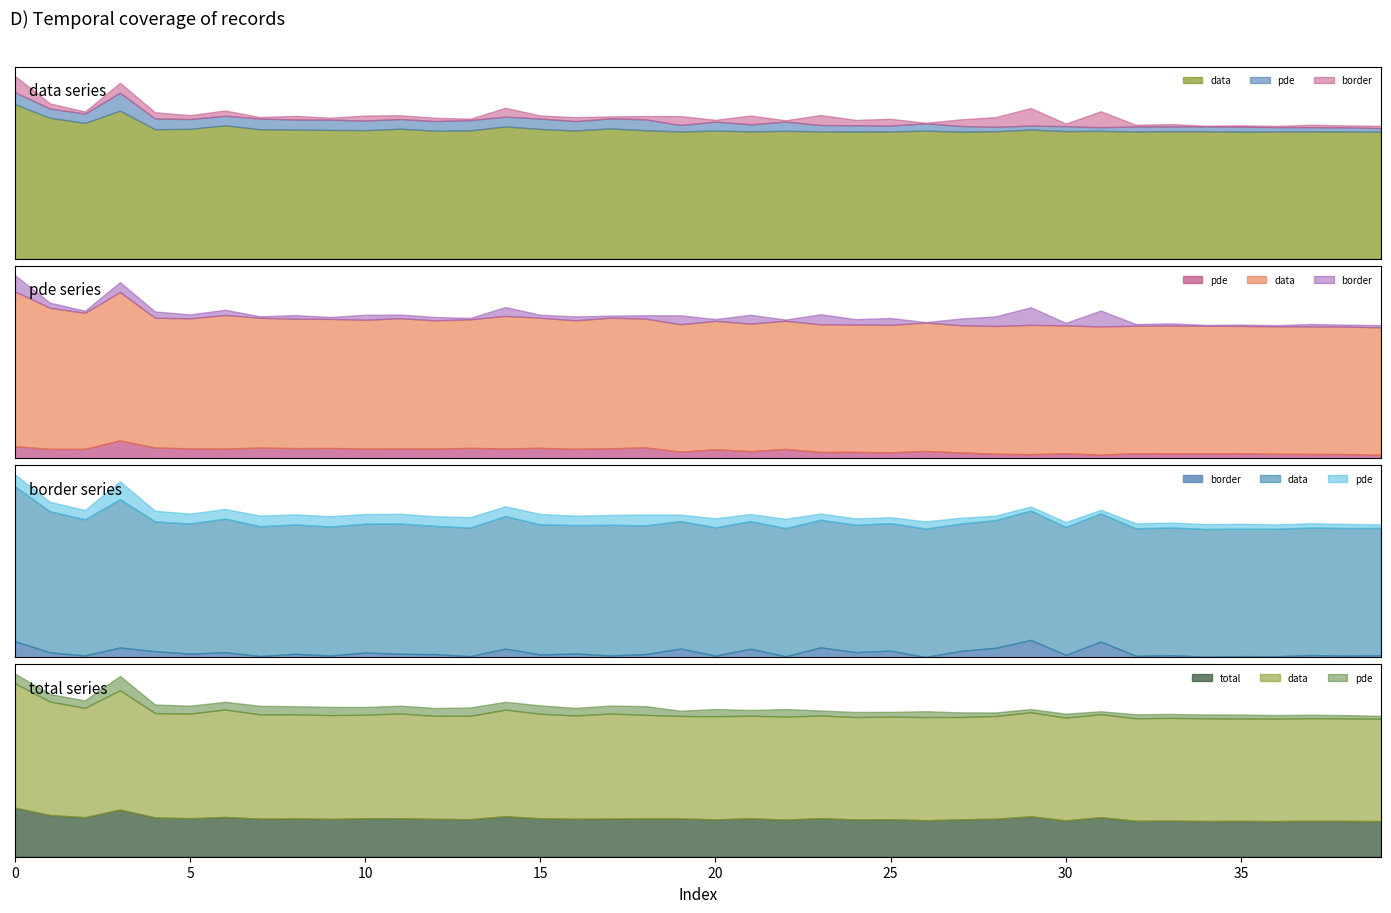

Read the data value at 23.

0.2